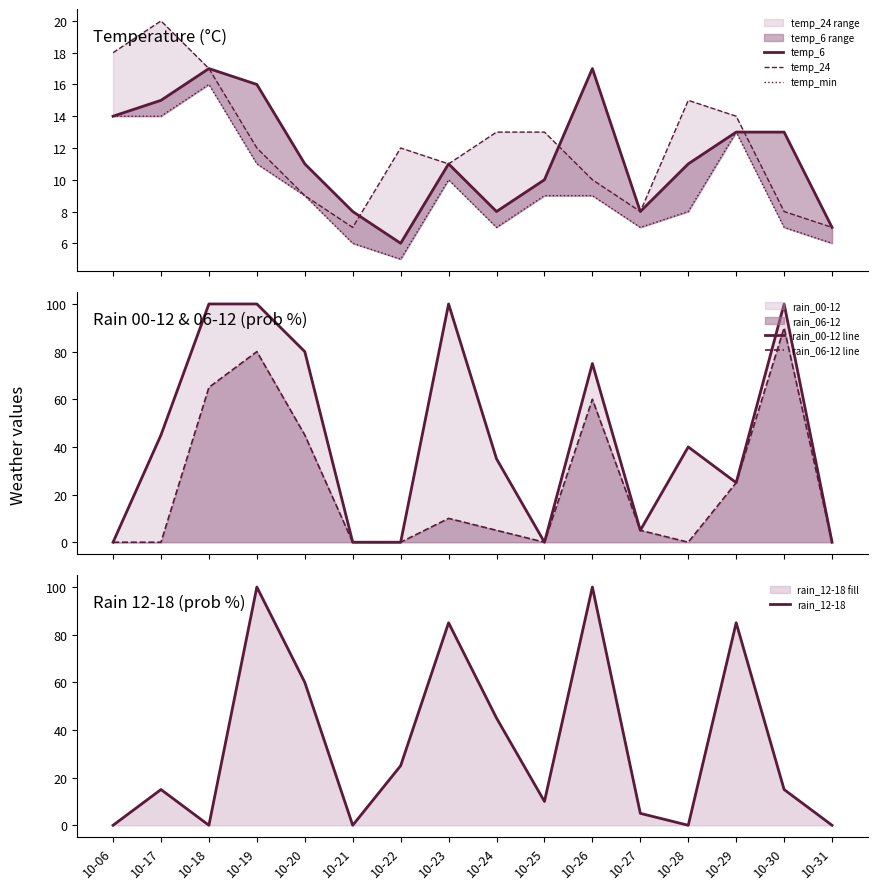

Where is rain_12-18 nearest to the value 50?

10-24